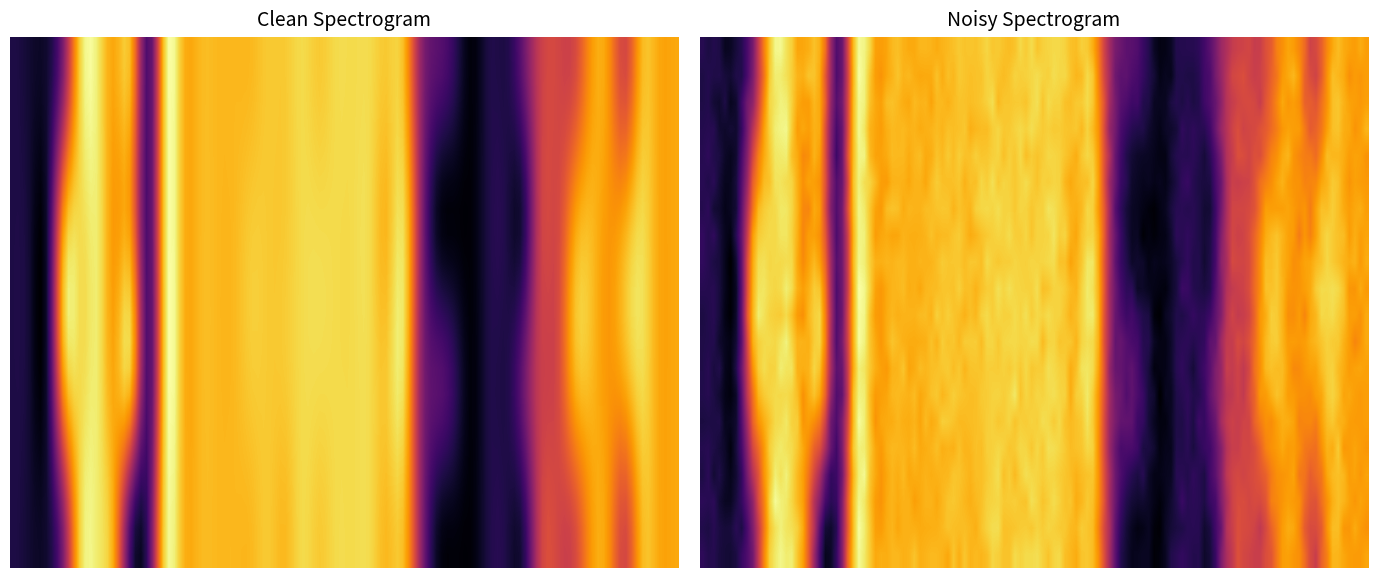

How many categories are shown in the chart?

40